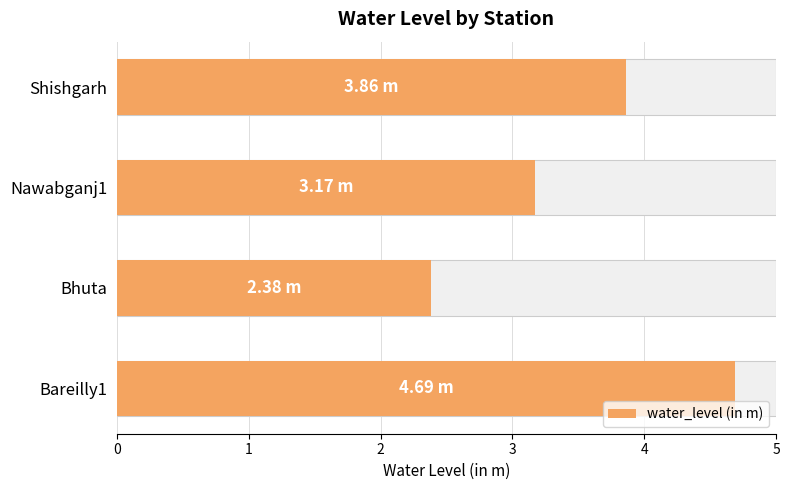

What is the value of the 1st bar from the left?

4.7